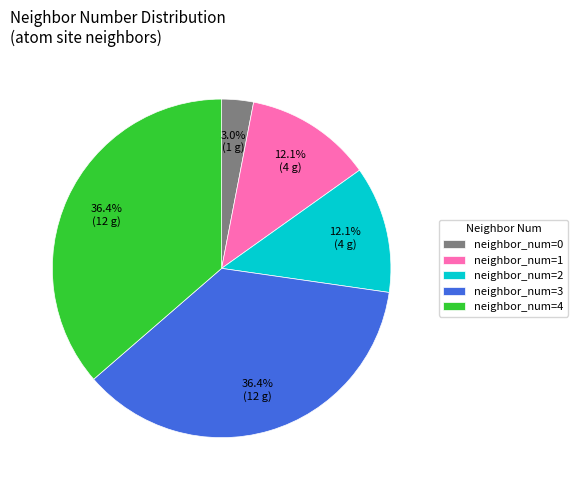

What percentage do neighbor_num=3 and neighbor_num=0 together represent?

39.4%